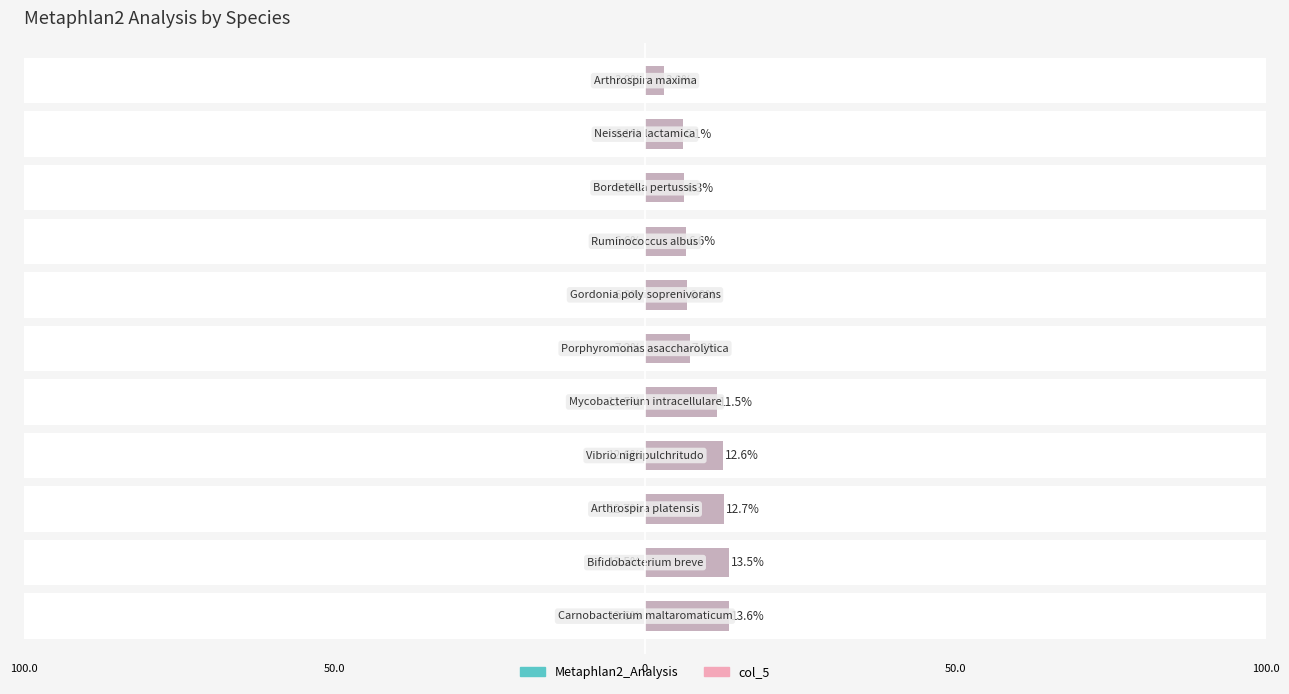

What is the highest value of the col_5 series?

13.6